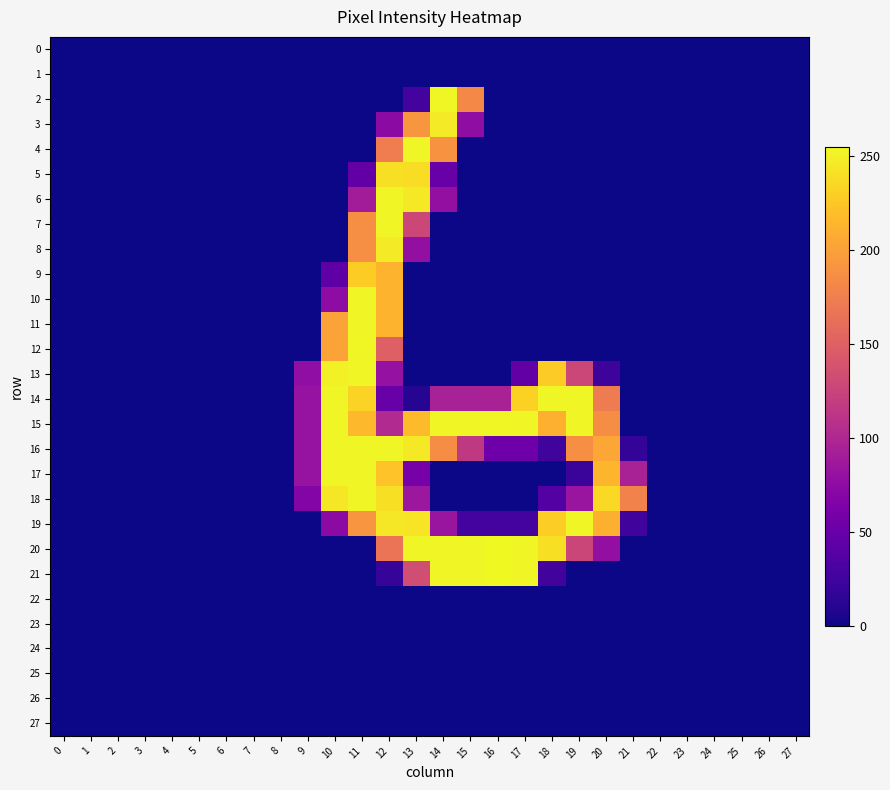

Reading left to right, extract all data points from this chart.

0: 0=0	1=0	2=0	3=0	4=0	5=0	6=0	7=0	8=0	9=0	10=0	11=0	12=0	13=0	14=0	15=0	16=0	17=0	18=0	19=0	20=0	21=0	22=0	23=0	24=0	25=0	26=0	27=0
1: 0=0	1=0	2=0	3=0	4=0	5=0	6=0	7=0	8=0	9=0	10=0	11=0	12=0	13=0	14=0	15=0	16=0	17=0	18=0	19=0	20=0	21=0	22=0	23=0	24=0	25=0	26=0	27=0
2: 0=0	1=0	2=0	3=0	4=0	5=0	6=0	7=0	8=0	9=0	10=0	11=0	12=0	13=27	14=254	15=183	16=0	17=0	18=0	19=0	20=0	21=0	22=0	23=0	24=0	25=0	26=0	27=0
3: 0=0	1=0	2=0	3=0	4=0	5=0	6=0	7=0	8=0	9=0	10=0	11=0	12=74	13=193	14=247	15=76	16=0	17=0	18=0	19=0	20=0	21=0	22=0	23=0	24=0	25=0	26=0	27=0
4: 0=0	1=0	2=0	3=0	4=0	5=0	6=0	7=0	8=0	9=0	10=0	11=0	12=174	13=253	14=190	15=0	16=0	17=0	18=0	19=0	20=0	21=0	22=0	23=0	24=0	25=0	26=0	27=0
5: 0=0	1=0	2=0	3=0	4=0	5=0	6=0	7=0	8=0	9=0	10=0	11=46	12=241	13=239	14=50	15=0	16=0	17=0	18=0	19=0	20=0	21=0	22=0	23=0	24=0	25=0	26=0	27=0
6: 0=0	1=0	2=0	3=0	4=0	5=0	6=0	7=0	8=0	9=0	10=0	11=90	12=253	13=246	14=78	15=0	16=0	17=0	18=0	19=0	20=0	21=0	22=0	23=0	24=0	25=0	26=0	27=0
7: 0=0	1=0	2=0	3=0	4=0	5=0	6=0	7=0	8=0	9=0	10=0	11=187	12=253	13=128	14=0	15=0	16=0	17=0	18=0	19=0	20=0	21=0	22=0	23=0	24=0	25=0	26=0	27=0
8: 0=0	1=0	2=0	3=0	4=0	5=0	6=0	7=0	8=0	9=0	10=0	11=187	12=247	13=78	14=0	15=0	16=0	17=0	18=0	19=0	20=0	21=0	22=0	23=0	24=0	25=0	26=0	27=0
9: 0=0	1=0	2=0	3=0	4=0	5=0	6=0	7=0	8=0	9=0	10=43	11=229	12=213	13=0	14=0	15=0	16=0	17=0	18=0	19=0	20=0	21=0	22=0	23=0	24=0	25=0	26=0	27=0
10: 0=0	1=0	2=0	3=0	4=0	5=0	6=0	7=0	8=0	9=0	10=75	11=253	12=213	13=0	14=0	15=0	16=0	17=0	18=0	19=0	20=0	21=0	22=0	23=0	24=0	25=0	26=0	27=0
11: 0=0	1=0	2=0	3=0	4=0	5=0	6=0	7=0	8=0	9=0	10=201	11=253	12=213	13=0	14=0	15=0	16=0	17=0	18=0	19=0	20=0	21=0	22=0	23=0	24=0	25=0	26=0	27=0
12: 0=0	1=0	2=0	3=0	4=0	5=0	6=0	7=0	8=0	9=0	10=202	11=254	12=150	13=0	14=0	15=0	16=0	17=0	18=0	19=0	20=0	21=0	22=0	23=0	24=0	25=0	26=0	27=0
13: 0=0	1=0	2=0	3=0	4=0	5=0	6=0	7=0	8=0	9=77	10=251	11=253	12=80	13=0	14=0	15=0	16=0	17=46	18=228	19=128	20=23	21=0	22=0	23=0	24=0	25=0	26=0	27=0
14: 0=0	1=0	2=0	3=0	4=0	5=0	6=0	7=0	8=0	9=81	10=253	11=233	12=50	13=10	14=94	15=94	16=95	17=232	18=253	19=253	20=173	21=0	22=0	23=0	24=0	25=0	26=0	27=0
15: 0=0	1=0	2=0	3=0	4=0	5=0	6=0	7=0	8=0	9=81	10=253	11=217	12=102	13=218	14=253	15=253	16=254	17=253	18=211	19=253	20=186	21=0	22=0	23=0	24=0	25=0	26=0	27=0
16: 0=0	1=0	2=0	3=0	4=0	5=0	6=0	7=0	8=0	9=81	10=253	11=253	12=253	13=246	14=186	15=116	16=53	17=53	18=25	19=187	20=204	21=18	22=0	23=0	24=0	25=0	26=0	27=0
17: 0=0	1=0	2=0	3=0	4=0	5=0	6=0	7=0	8=0	9=81	10=253	11=253	12=223	13=59	14=0	15=0	16=0	17=0	18=0	19=21	20=214	21=95	22=0	23=0	24=0	25=0	26=0	27=0
18: 0=0	1=0	2=0	3=0	4=0	5=0	6=0	7=0	8=0	9=68	10=245	11=253	12=241	13=85	14=0	15=0	16=0	17=0	18=37	19=83	20=237	21=178	22=0	23=0	24=0	25=0	26=0	27=0
19: 0=0	1=0	2=0	3=0	4=0	5=0	6=0	7=0	8=0	9=0	10=74	11=192	12=245	13=243	14=83	15=27	16=27	17=27	18=230	19=253	20=211	21=25	22=0	23=0	24=0	25=0	26=0	27=0
20: 0=0	1=0	2=0	3=0	4=0	5=0	6=0	7=0	8=0	9=0	10=0	11=0	12=167	13=253	14=253	15=253	16=255	17=253	18=241	19=127	20=78	21=0	22=0	23=0	24=0	25=0	26=0	27=0
21: 0=0	1=0	2=0	3=0	4=0	5=0	6=0	7=0	8=0	9=0	10=0	11=0	12=19	13=133	14=253	15=253	16=255	17=253	18=26	19=0	20=0	21=0	22=0	23=0	24=0	25=0	26=0	27=0
22: 0=0	1=0	2=0	3=0	4=0	5=0	6=0	7=0	8=0	9=0	10=0	11=0	12=0	13=0	14=0	15=0	16=0	17=0	18=0	19=0	20=0	21=0	22=0	23=0	24=0	25=0	26=0	27=0
23: 0=0	1=0	2=0	3=0	4=0	5=0	6=0	7=0	8=0	9=0	10=0	11=0	12=0	13=0	14=0	15=0	16=0	17=0	18=0	19=0	20=0	21=0	22=0	23=0	24=0	25=0	26=0	27=0
24: 0=0	1=0	2=0	3=0	4=0	5=0	6=0	7=0	8=0	9=0	10=0	11=0	12=0	13=0	14=0	15=0	16=0	17=0	18=0	19=0	20=0	21=0	22=0	23=0	24=0	25=0	26=0	27=0
25: 0=0	1=0	2=0	3=0	4=0	5=0	6=0	7=0	8=0	9=0	10=0	11=0	12=0	13=0	14=0	15=0	16=0	17=0	18=0	19=0	20=0	21=0	22=0	23=0	24=0	25=0	26=0	27=0
26: 0=0	1=0	2=0	3=0	4=0	5=0	6=0	7=0	8=0	9=0	10=0	11=0	12=0	13=0	14=0	15=0	16=0	17=0	18=0	19=0	20=0	21=0	22=0	23=0	24=0	25=0	26=0	27=0
27: 0=0	1=0	2=0	3=0	4=0	5=0	6=0	7=0	8=0	9=0	10=0	11=0	12=0	13=0	14=0	15=0	16=0	17=0	18=0	19=0	20=0	21=0	22=0	23=0	24=0	25=0	26=0	27=0